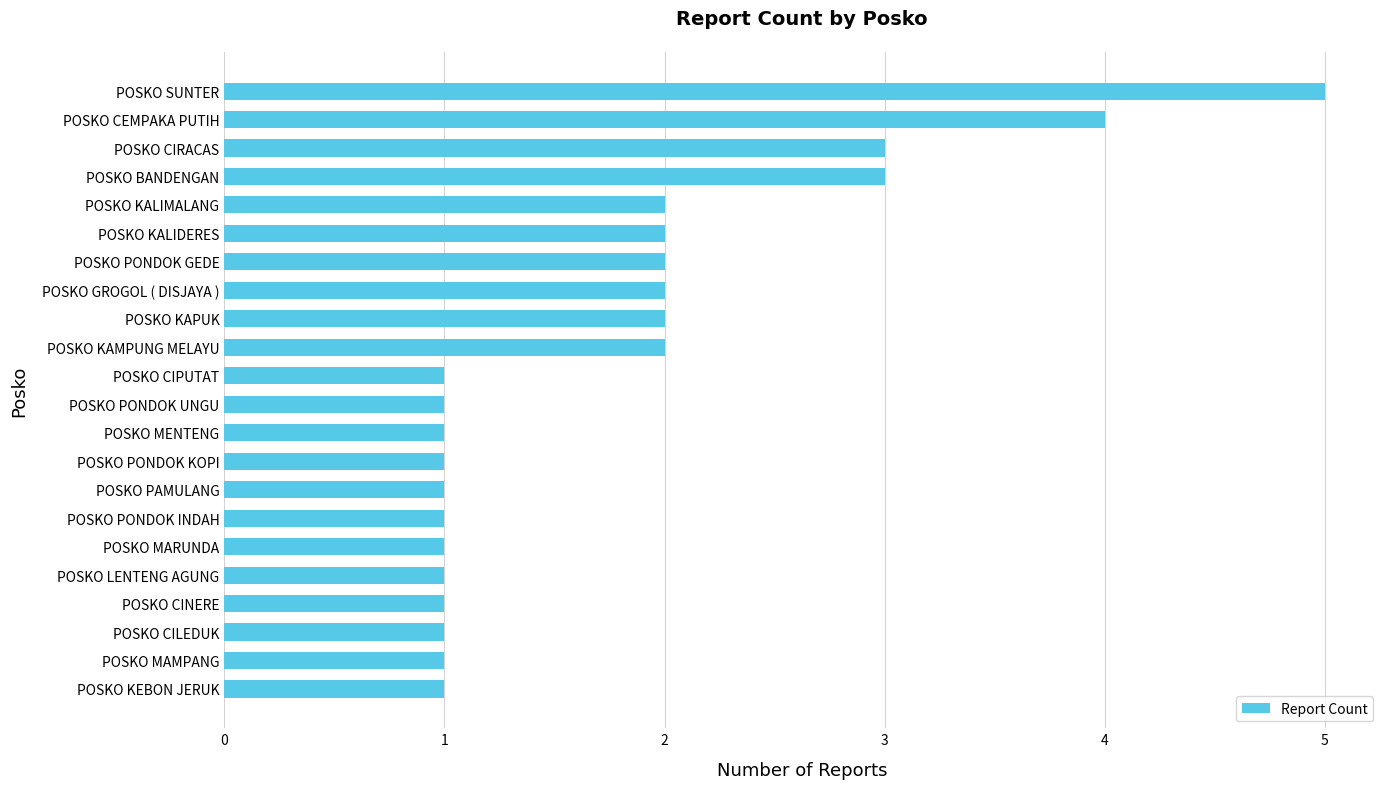

Does the chart contain any negative values?

No